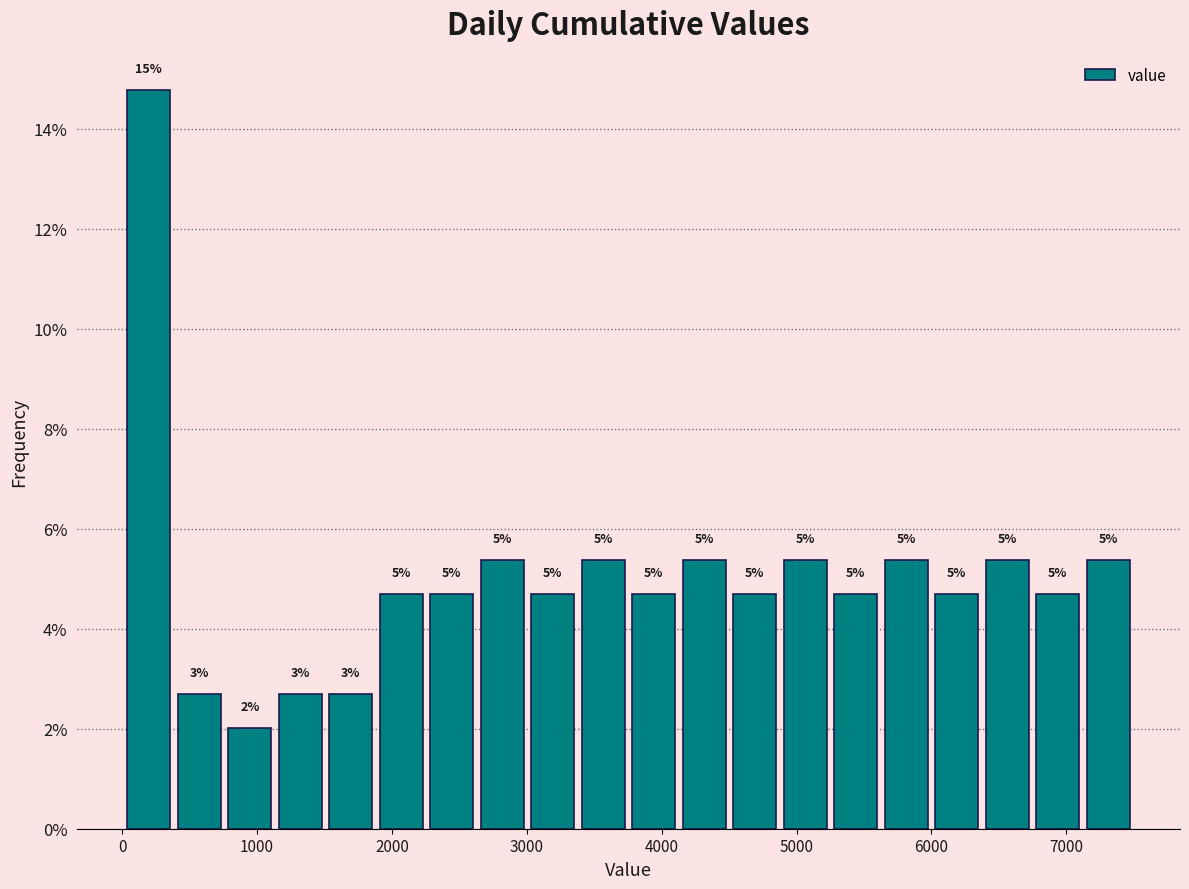

Around what value on the x-axis is the tallest bar? Give the approximate position of its centre, as read against the axis.

200